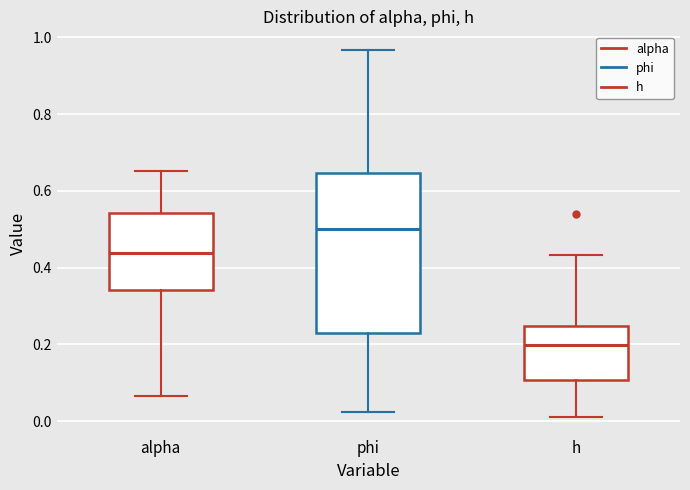

Reading left to right, read every box against the y-axis: the position of its median line, the range the box covers, and the ends of its whiskers. The values are not printed on the chart, so give them approximately, as read against the axis.

alpha: median 0.44, box 0.34 to 0.54, whiskers 0.06 to 0.66
phi: median 0.50, box 0.22 to 0.64, whiskers 0.02 to 0.96
h: median 0.20, box 0.10 to 0.24, whiskers 0.00 to 0.44